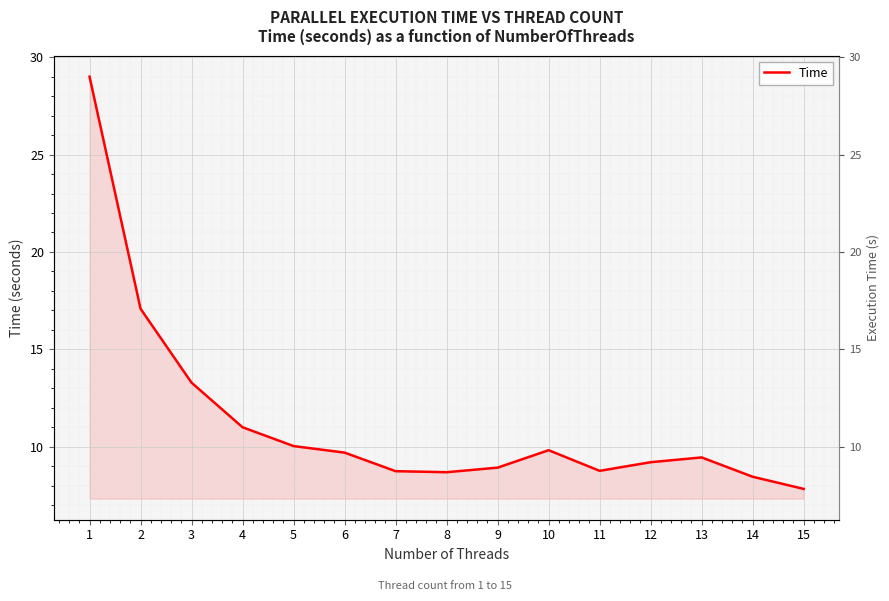

At which label does the data first exceed 9?

1